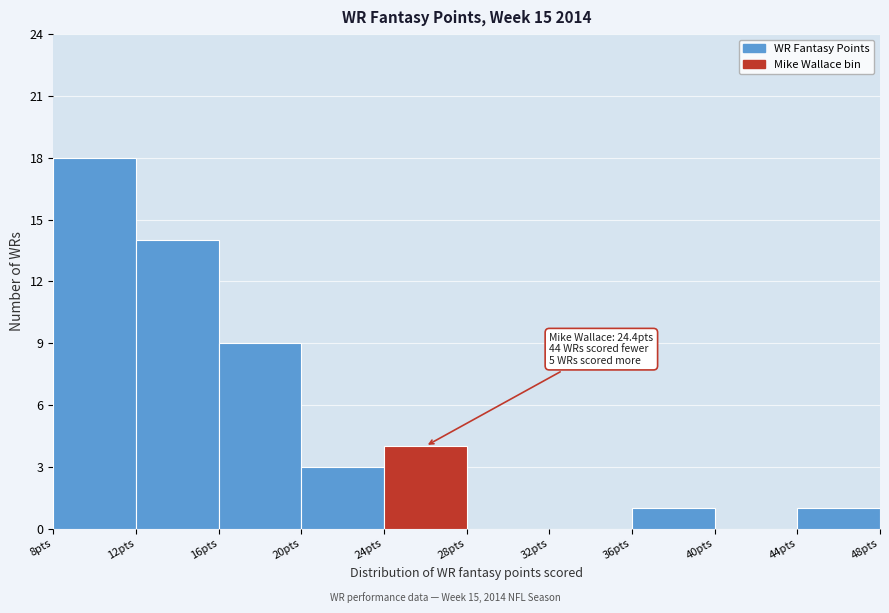

Over which range of the x-axis is the bar tallest?

8 to 12